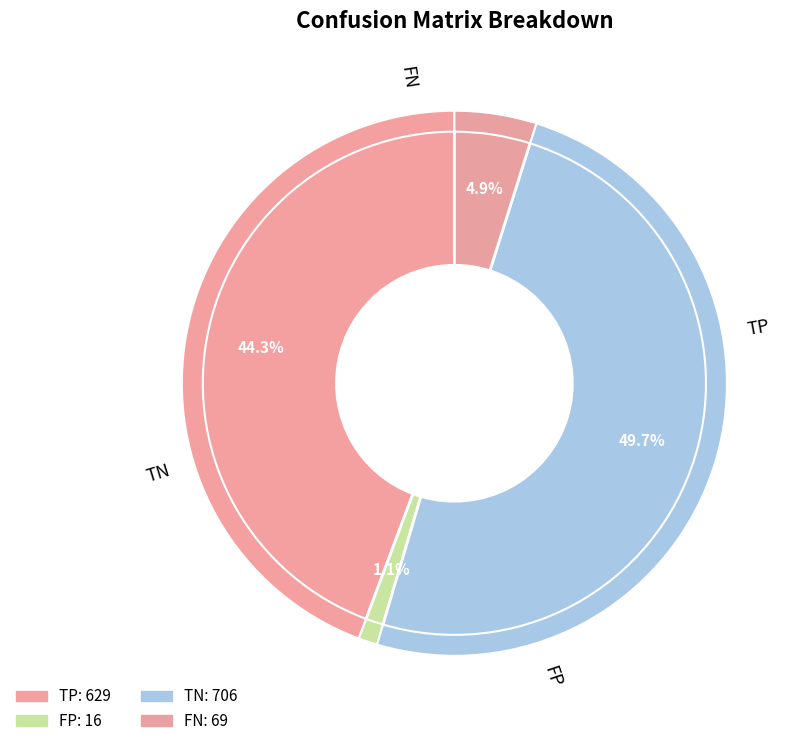

The FN slice represents 1% of the pie. True or false?

False